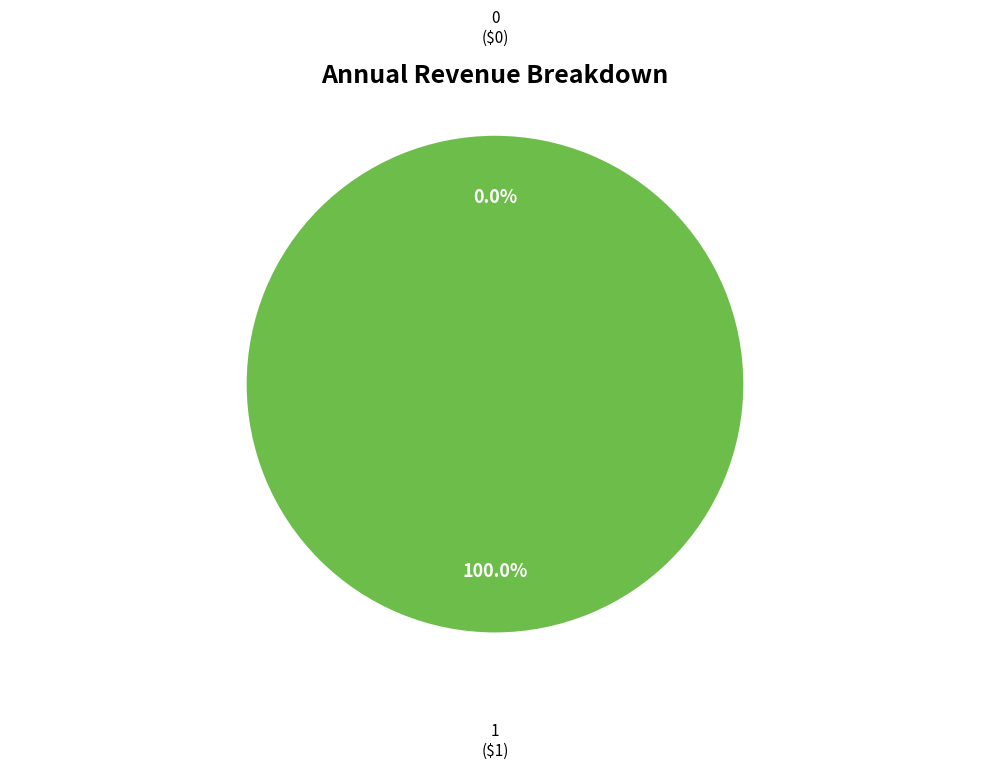

Does any single category account for the majority?

Yes